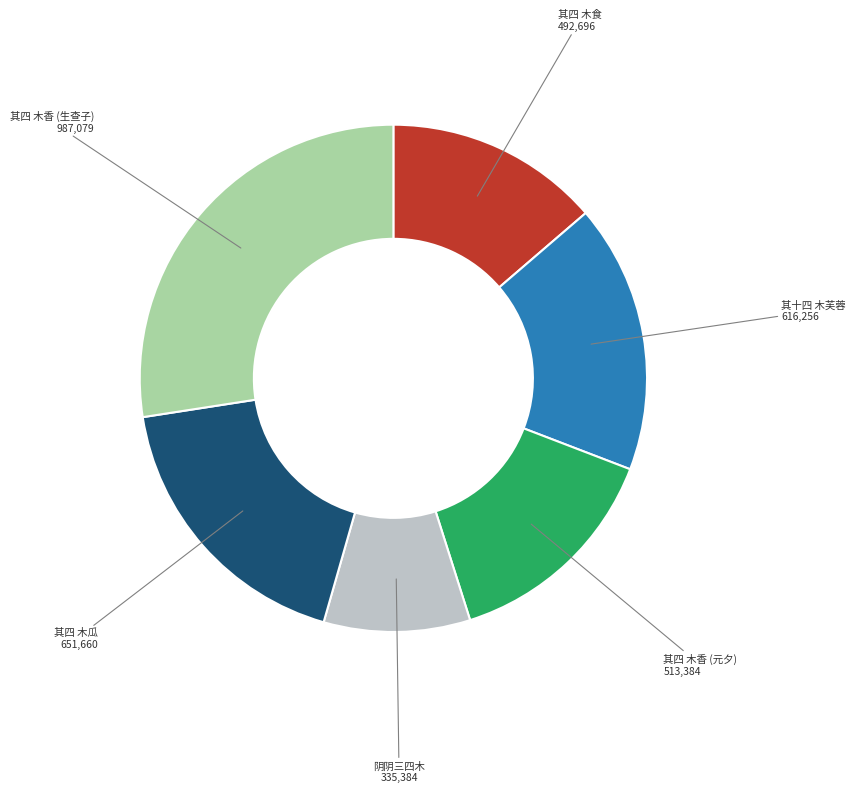

Does any single category account for the majority?

No